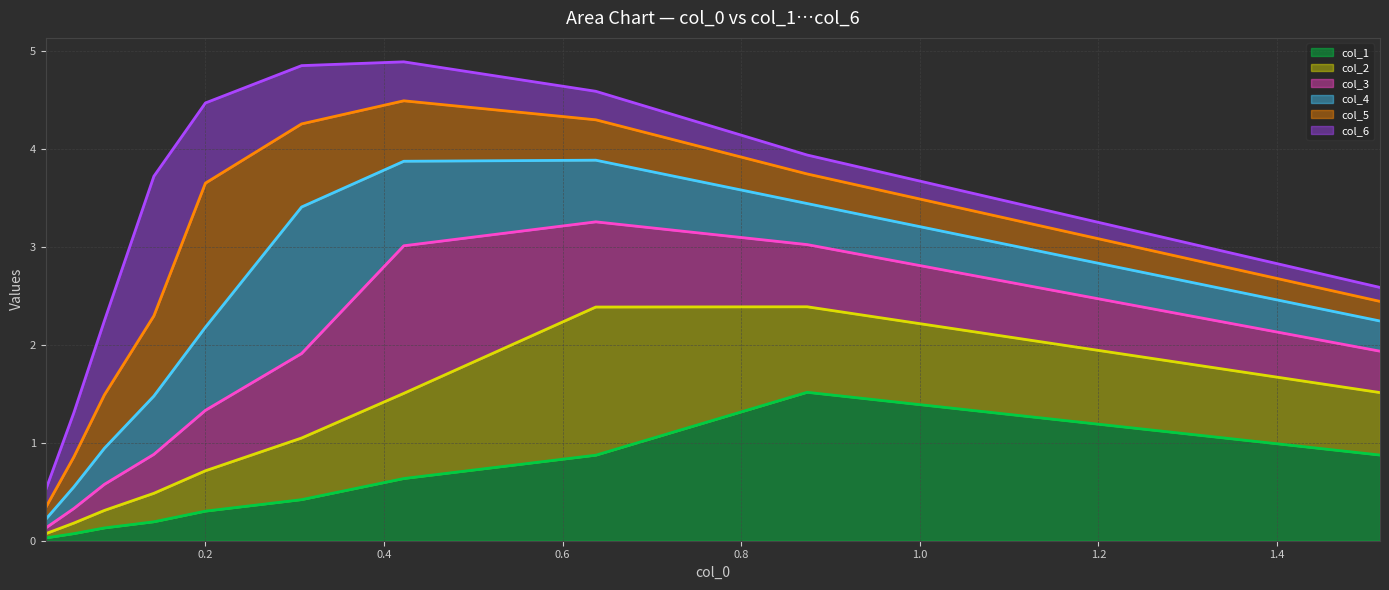

True or false: col_2 line and col_3 line intersect in this chart.

False